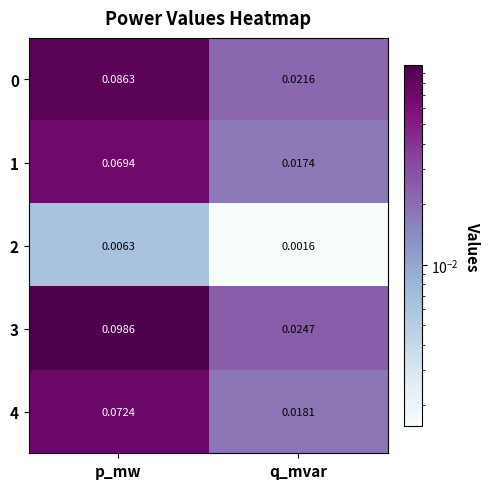

Which series has the largest total across all categories?

3